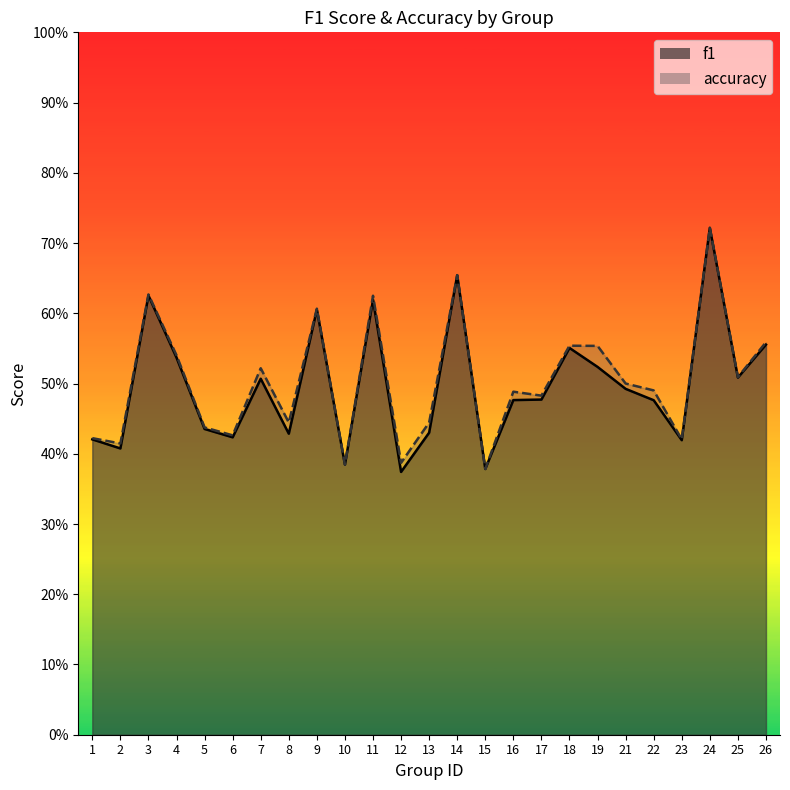

The accuracy series shows 0.5 at 25. True or false?

True